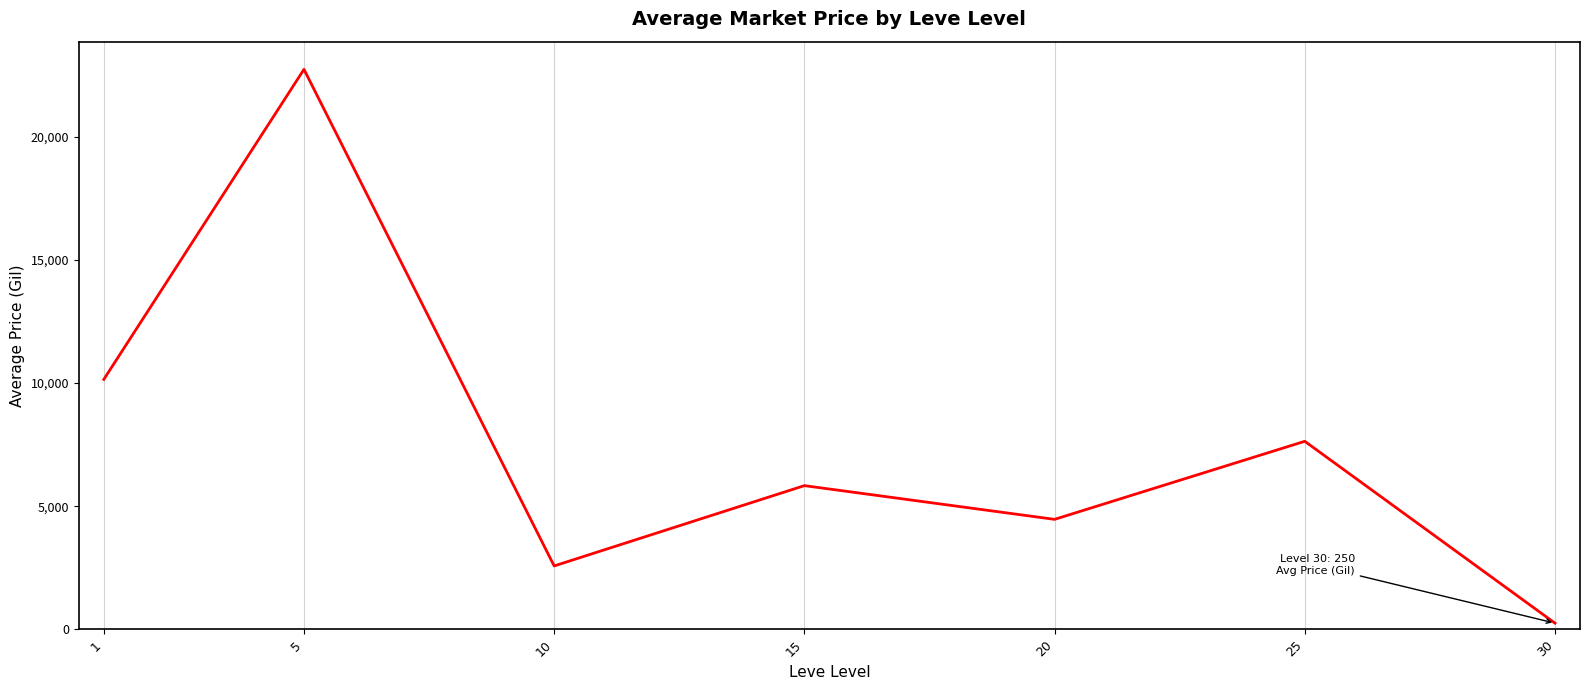

The chart shows a value of 7635.6 at 25. True or false?

True